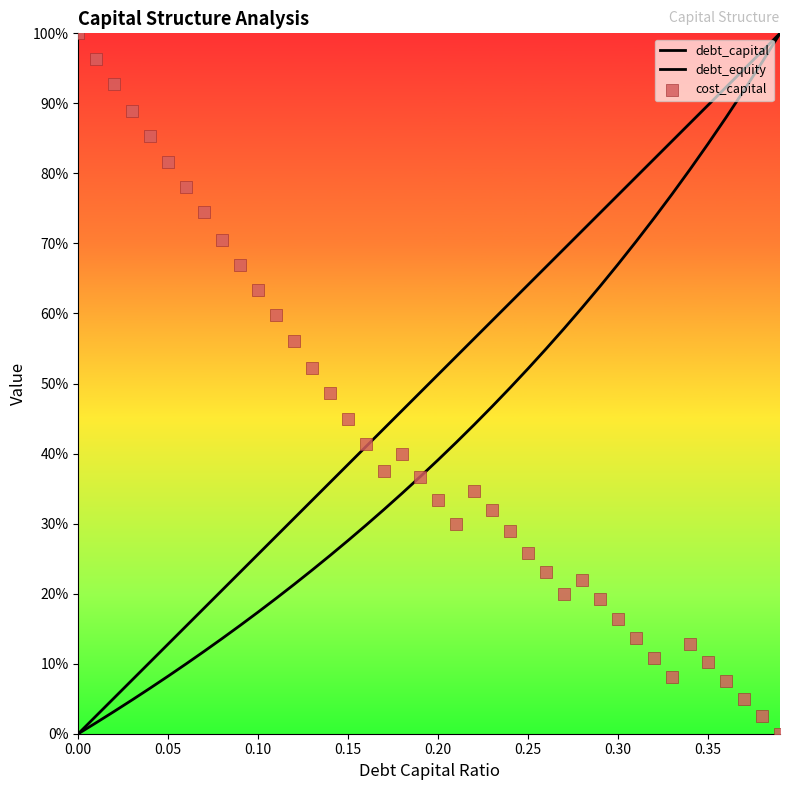

Which series reaches the minimum Y coordinate?

debt_capital